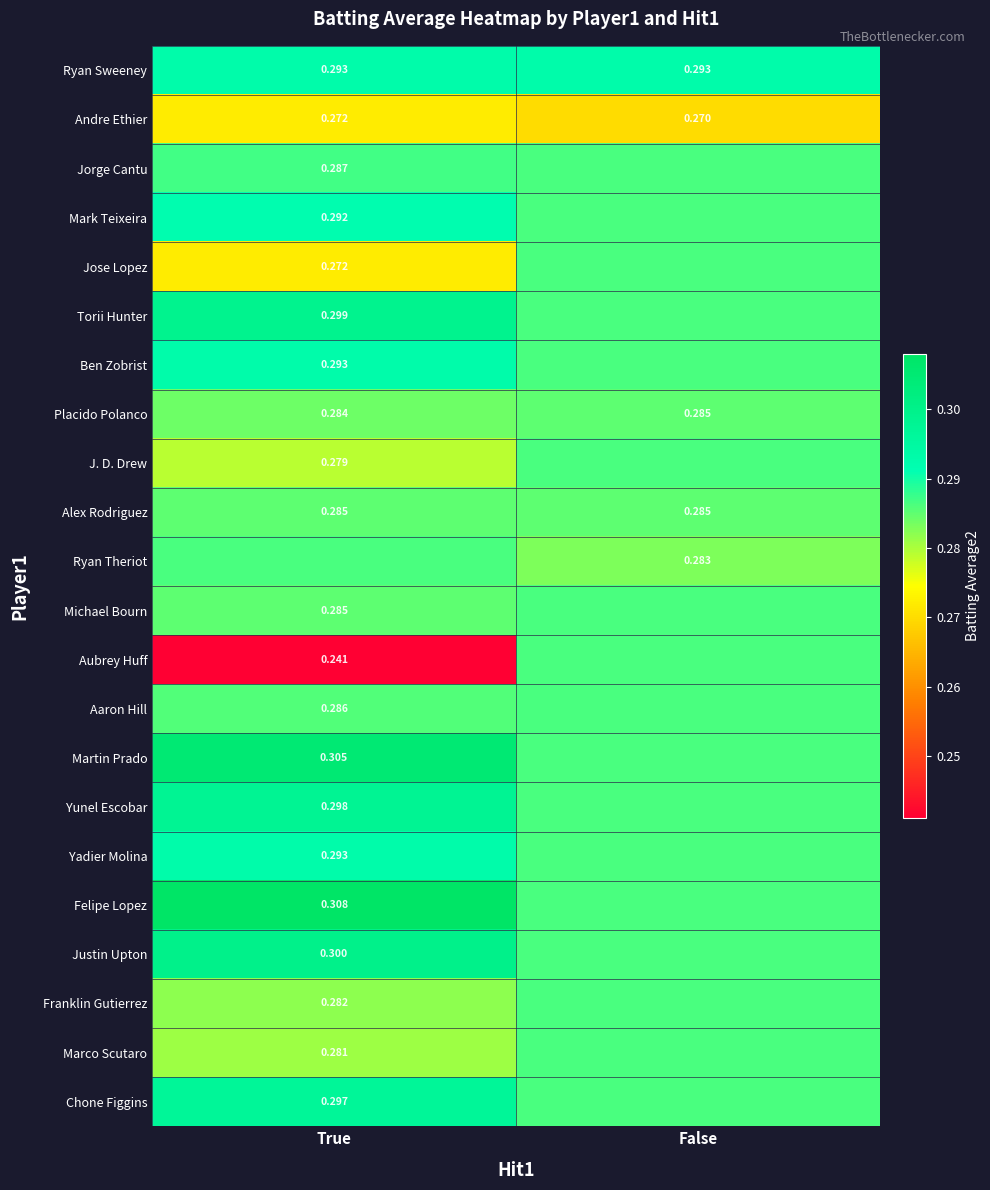

What is the average value of the Mark Teixeira series?

0.3